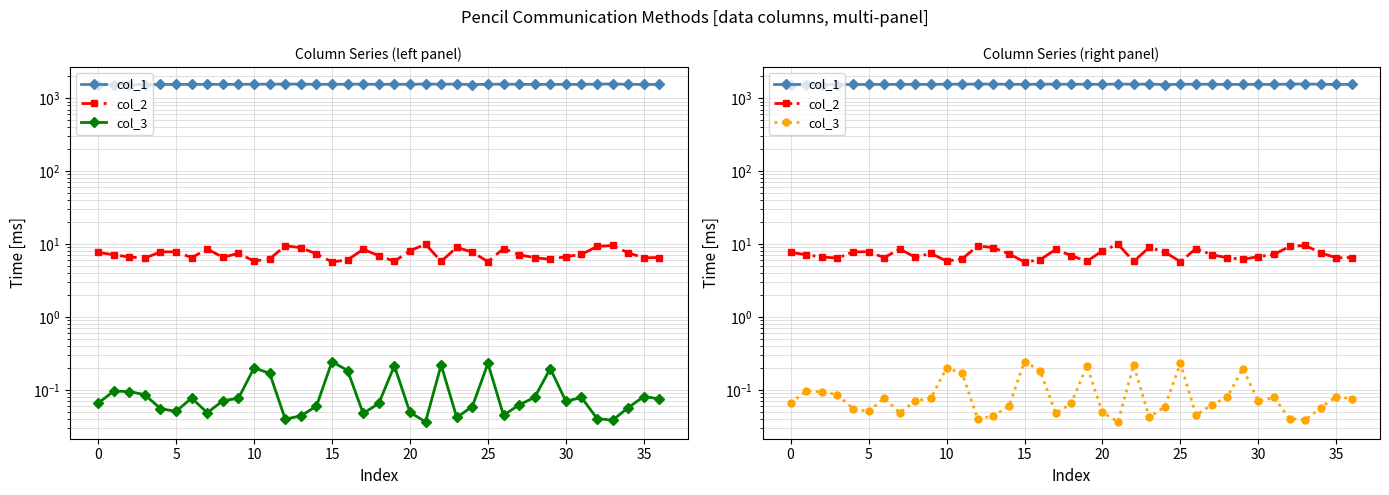

How many data points in col_1 are less than 1549?

15